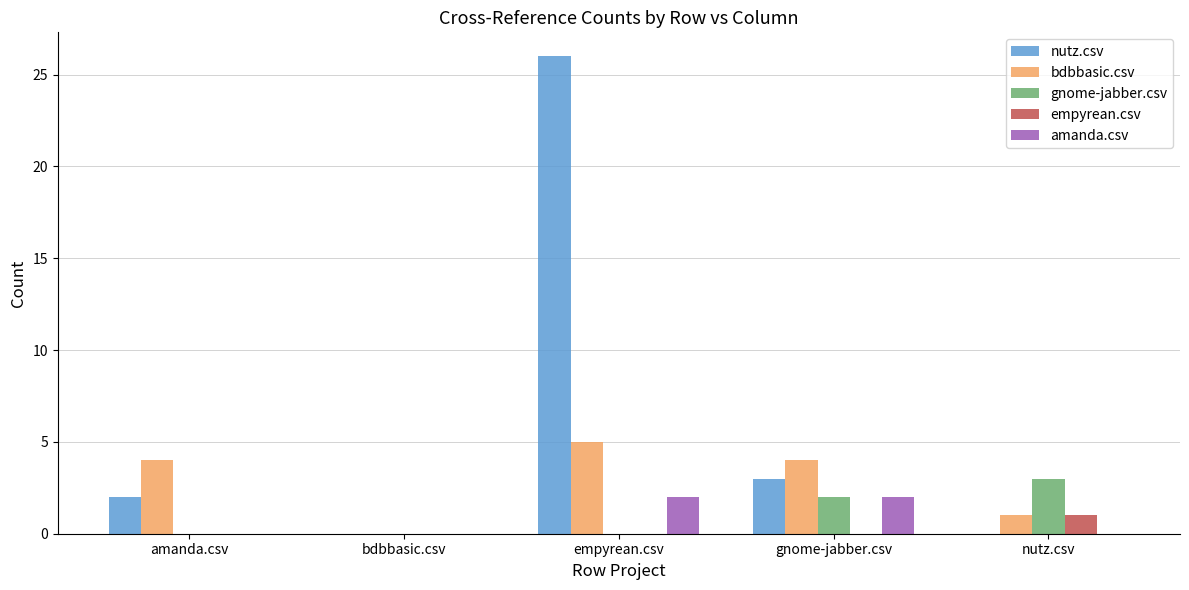

True or false: gnome-jabber.csv has a value of 0 at amanda.csv.

True